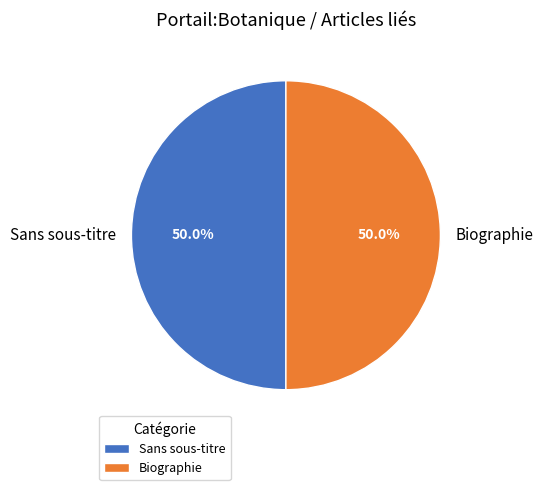

Do Biographie and Sans sous-titre together represent more than half of the pie?

Yes